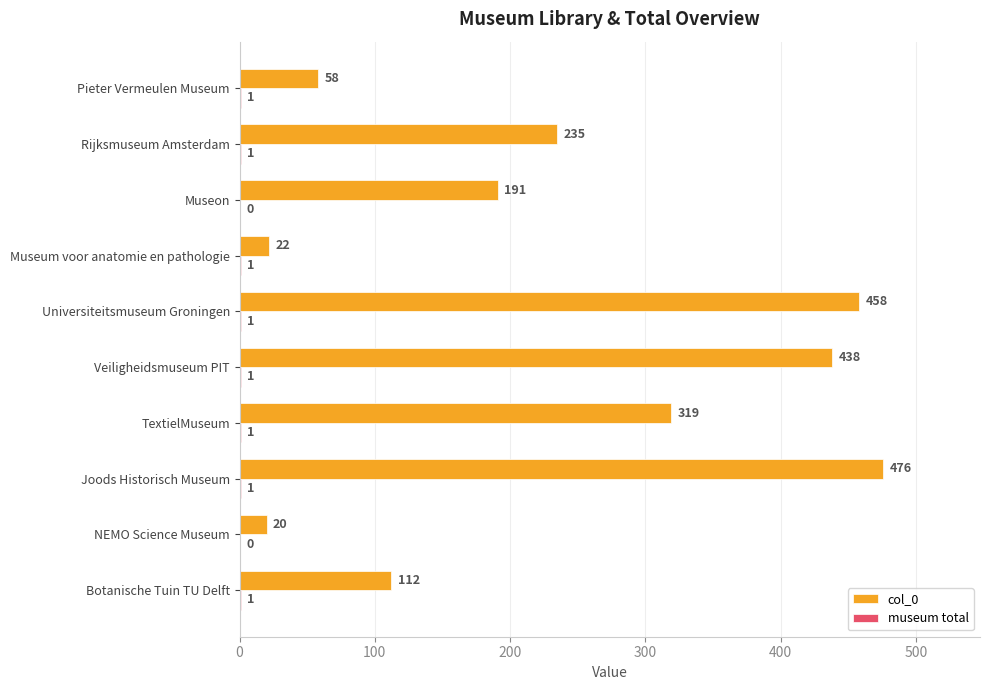

What is the total value across all series at Botanische Tuin TU Delft?

113